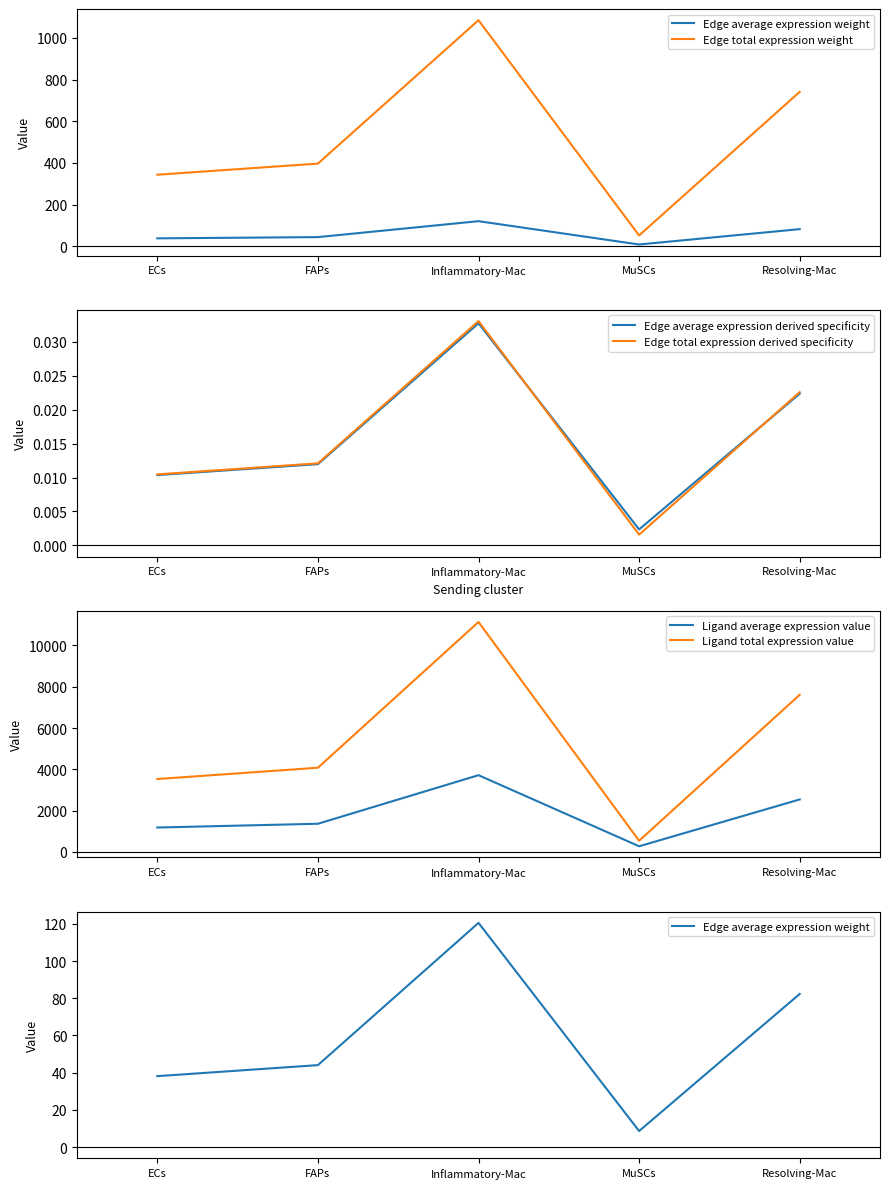

Between FAPs and Inflammatory-Mac, which is larger?

Inflammatory-Mac